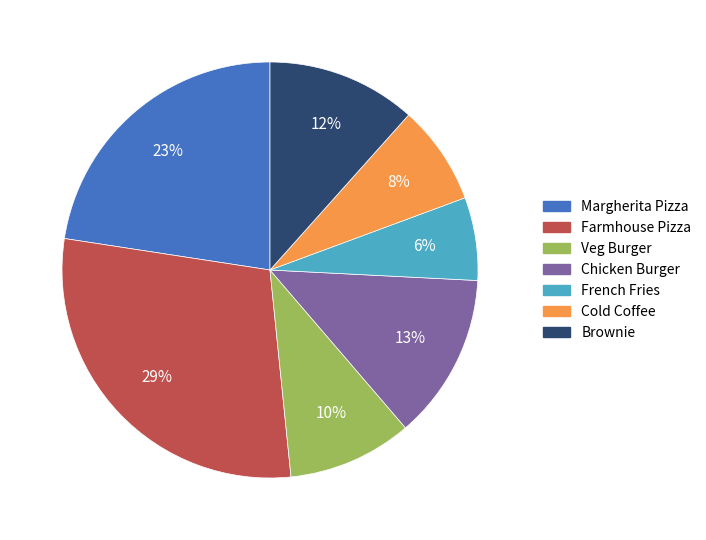

To the nearest percent, what is the combined percentage of Farmhouse Pizza and Cold Coffee?

37%